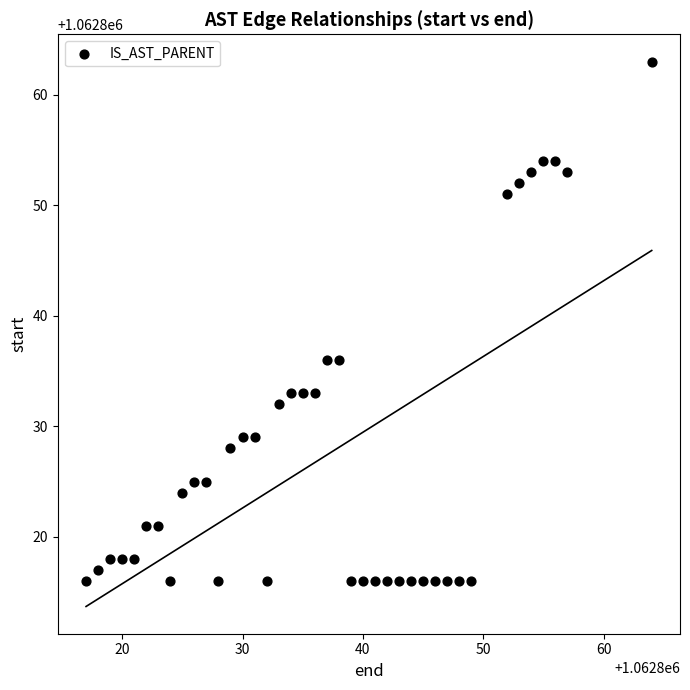

What is the range of X values (max minus min)?

47